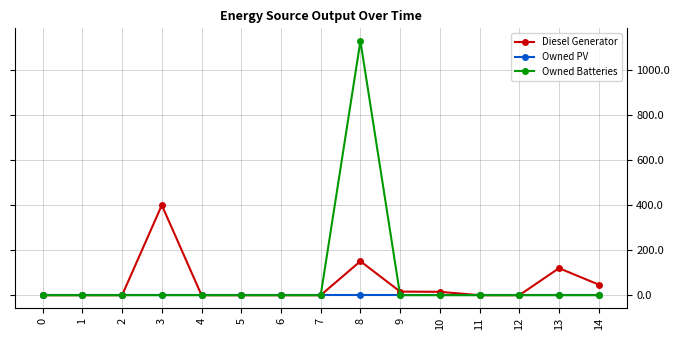

What is the maximum value for Diesel Generator?

400